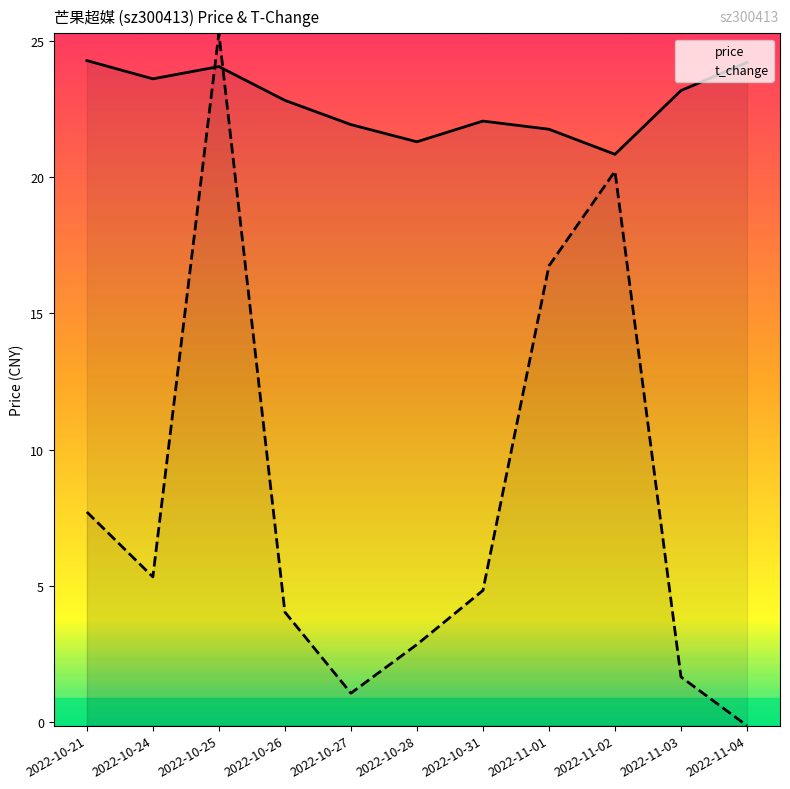

Rank the series by their average value, from highest to lowest.

price, t_change